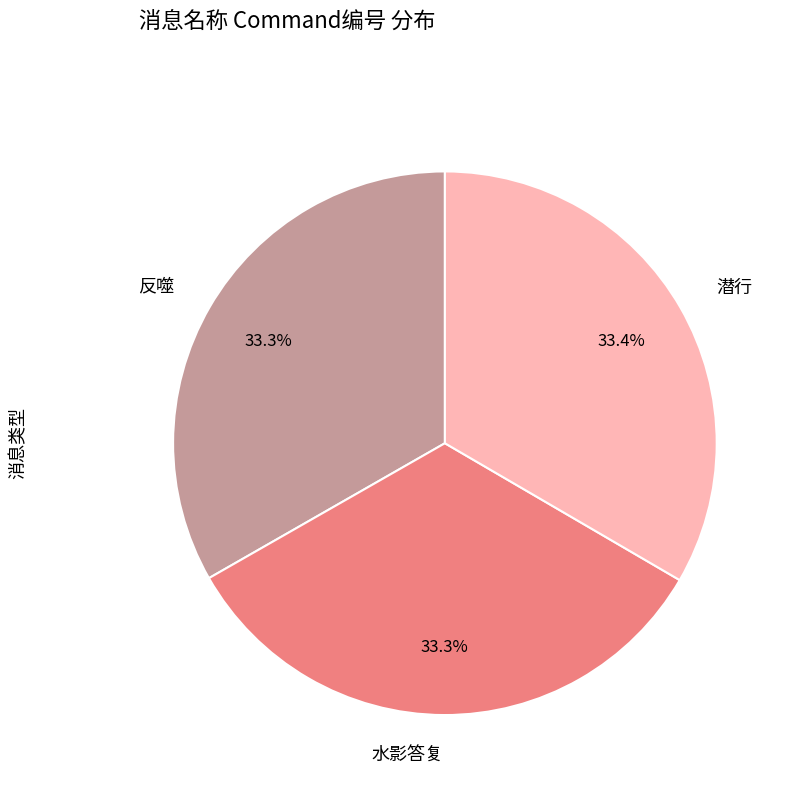

Does 反噬 account for over 50% of the chart?

No